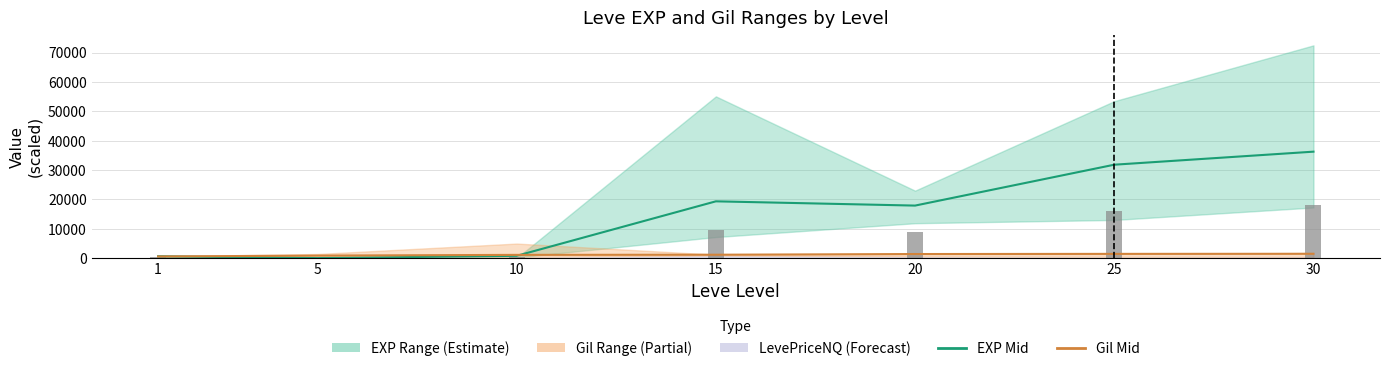

Reading left to right, extract all data points from this chart.

EXP Mid: 1=630	5=2	10=780	15=19330	20=17880	25=31800	30=36240
Gil Mid: 1=560	5=850	10=1100	15=1150	20=1385	25=1440	30=1470
EXP Mid (bar): 1=315	5=1	10=390	15=9665	20=8940	25=15900	30=18120